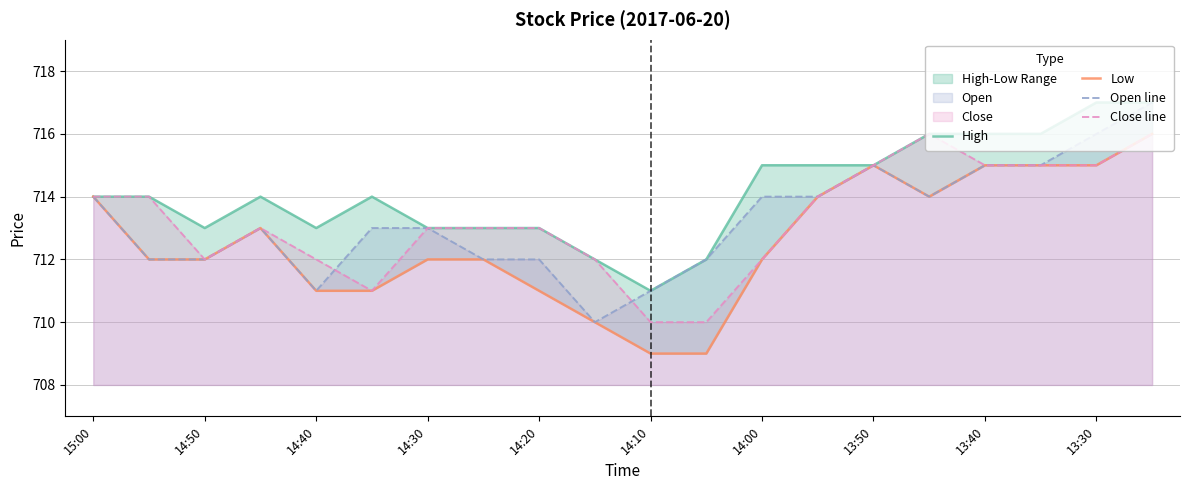

At how many categories does at least one series exceed 715?

5